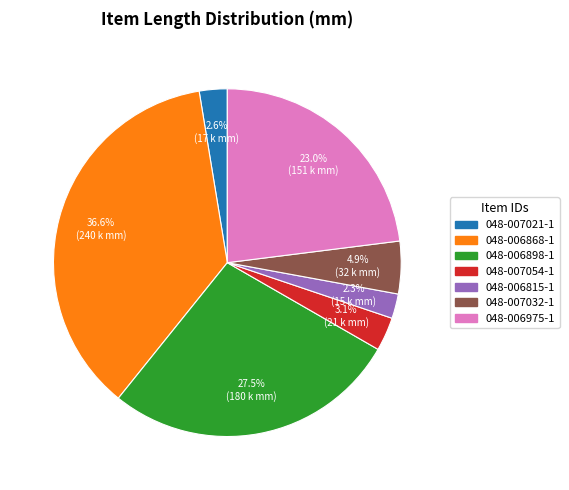

To the nearest percent, what percentage of the pie is 048-006975-1?

23%